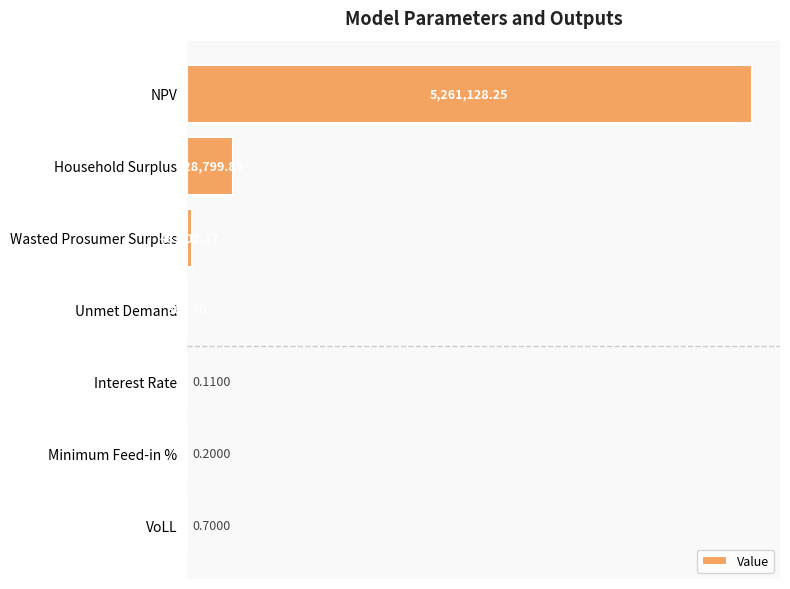

Are the bars grouped side by side (vs. stacked)?

No